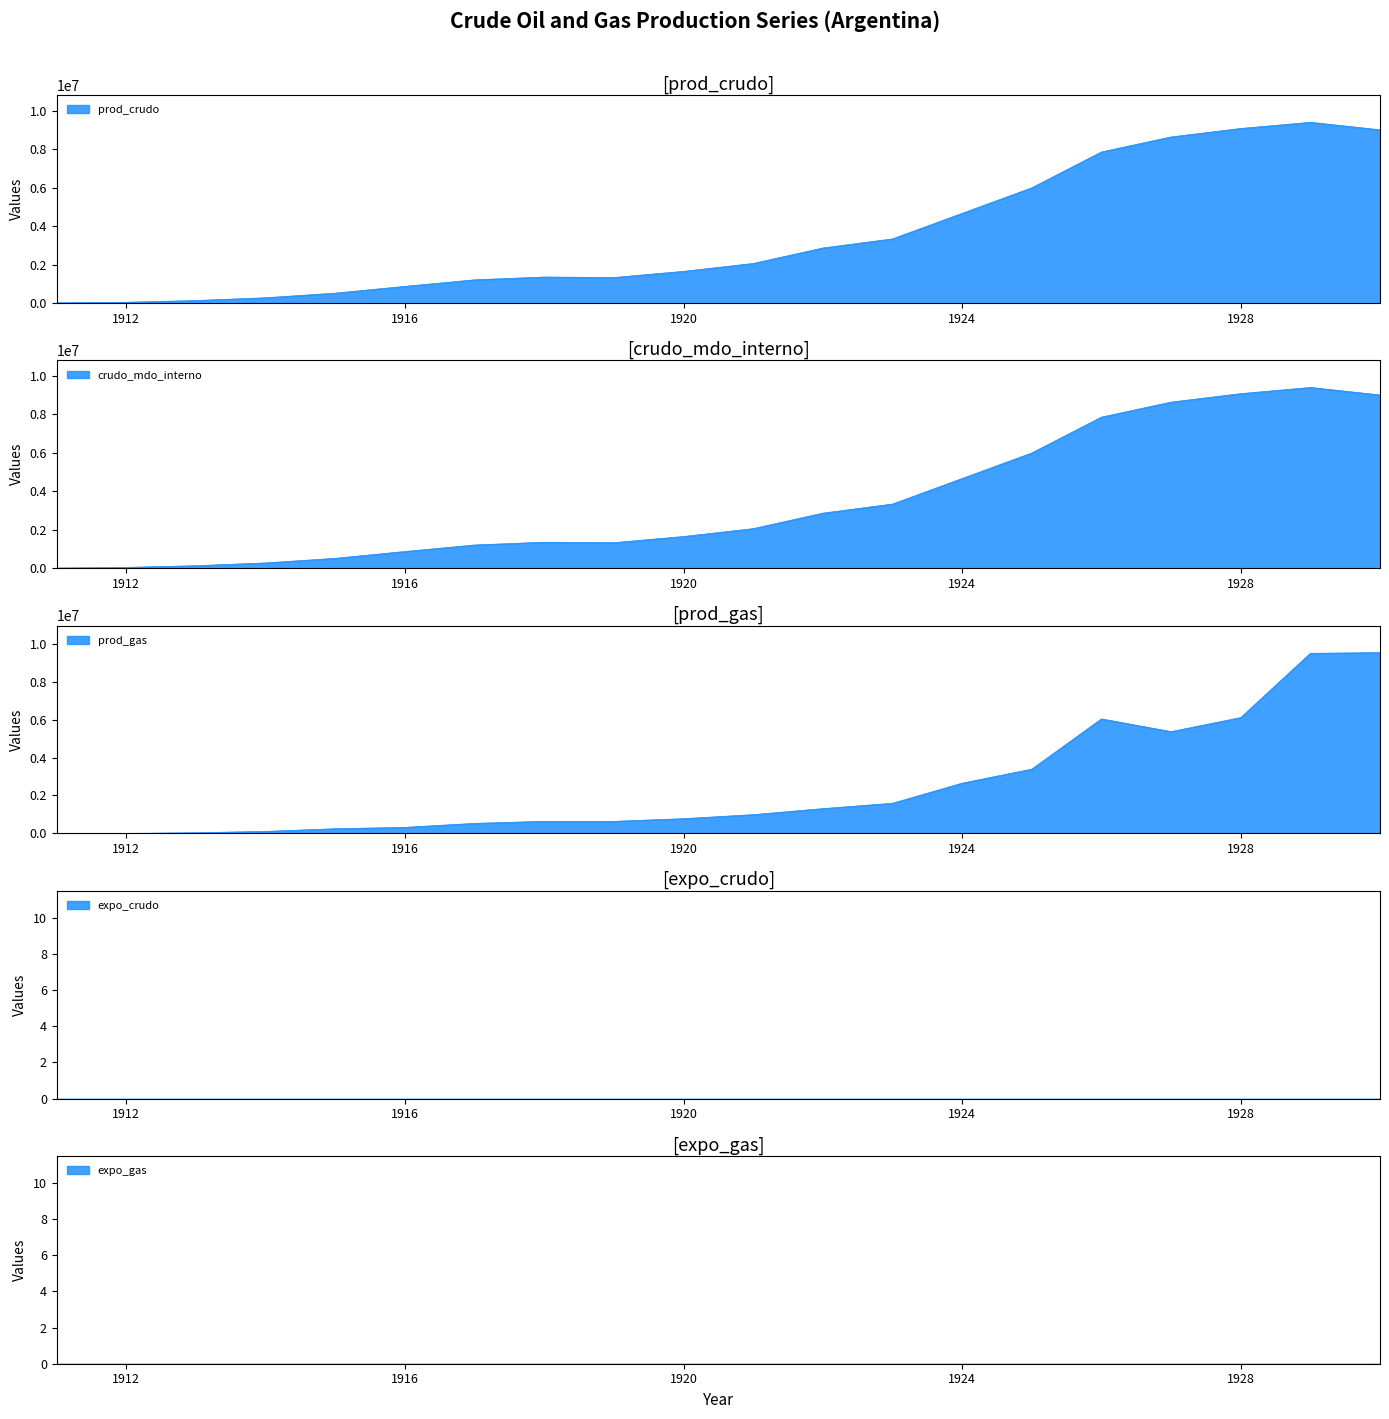

How many data points does each series have?

20